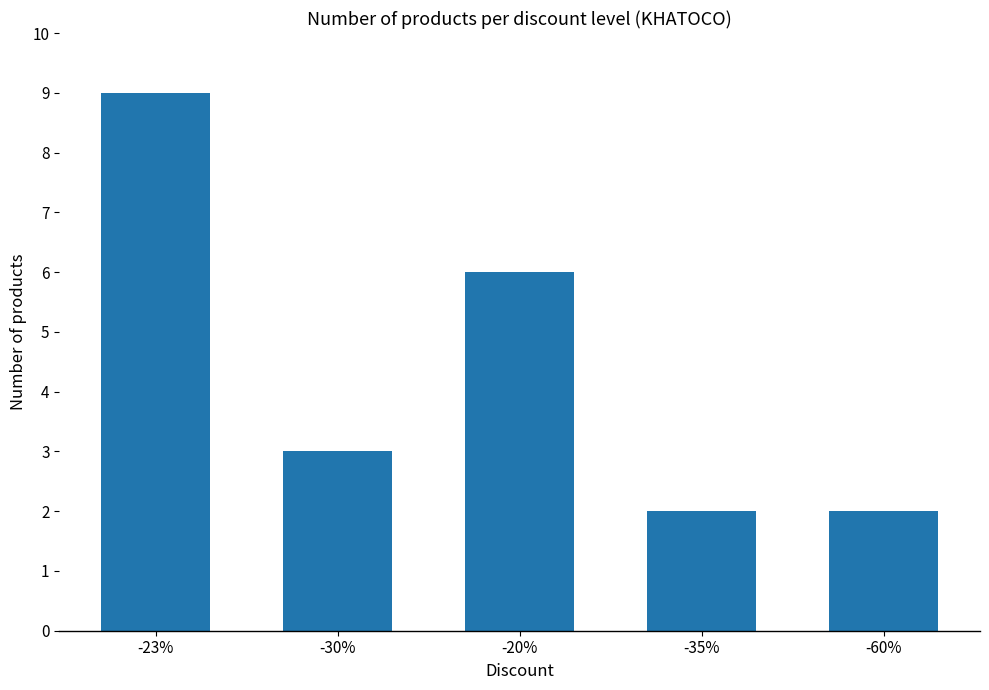

What is the maximum value shown in the chart?

9